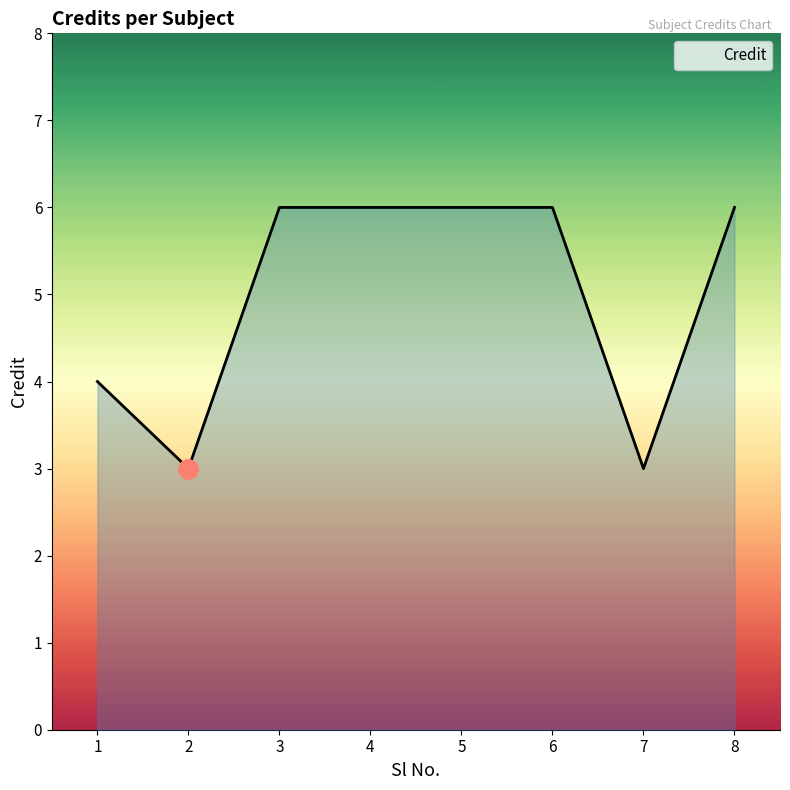

The value at 5 is 8. True or false?

False